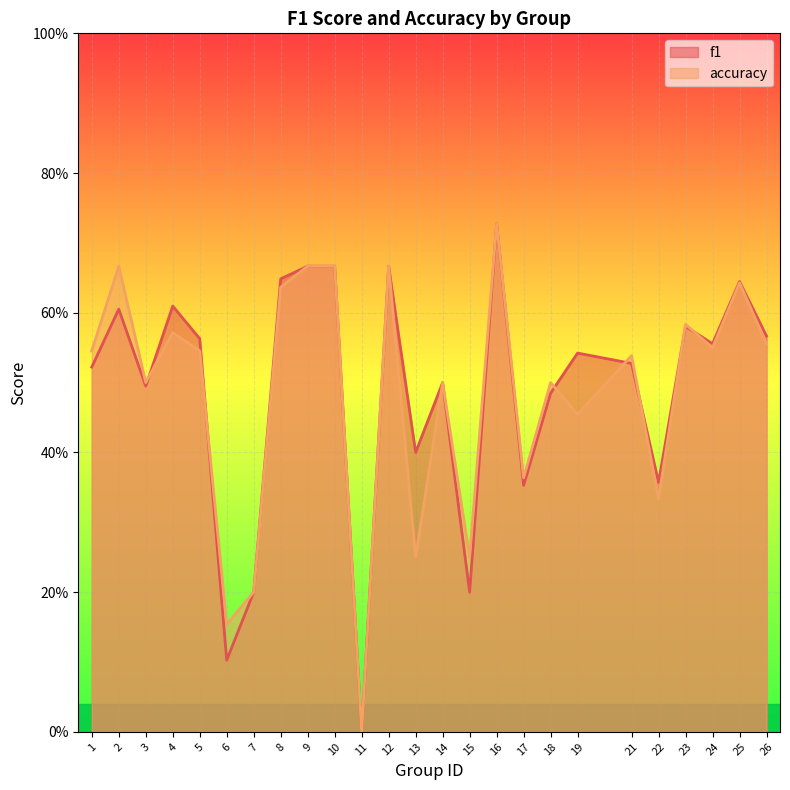

Rank the categories by accuracy value from highest to lowest.

16, 2, 9, 10, 12, 25, 8, 23, 4, 26, 24, 1, 5, 21, 3, 14, 18, 19, 17, 22, 13, 15, 7, 6, 11